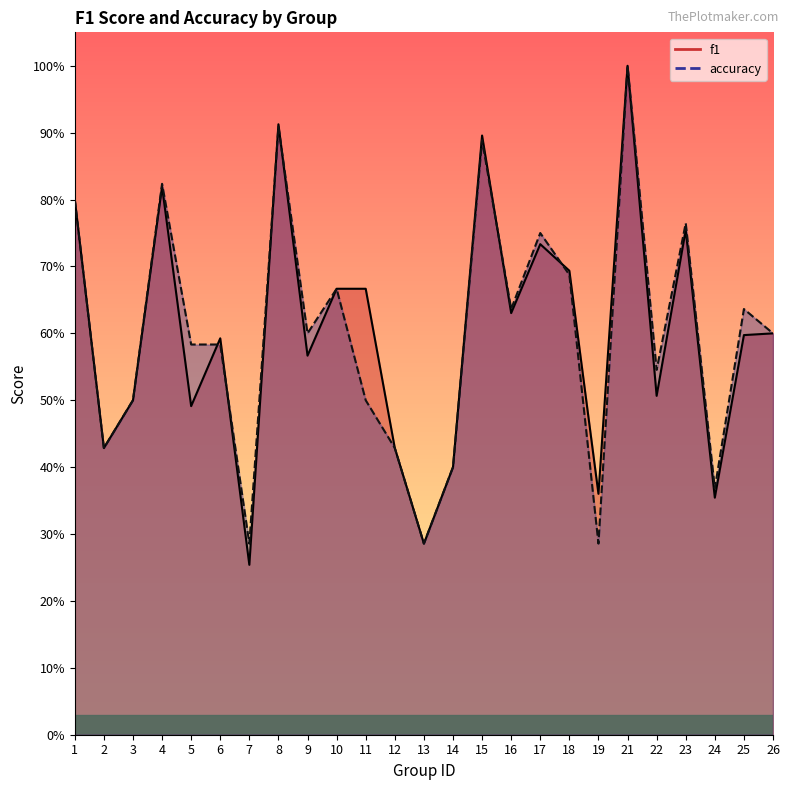

Does the chart display data point markers on the line(s)?

No